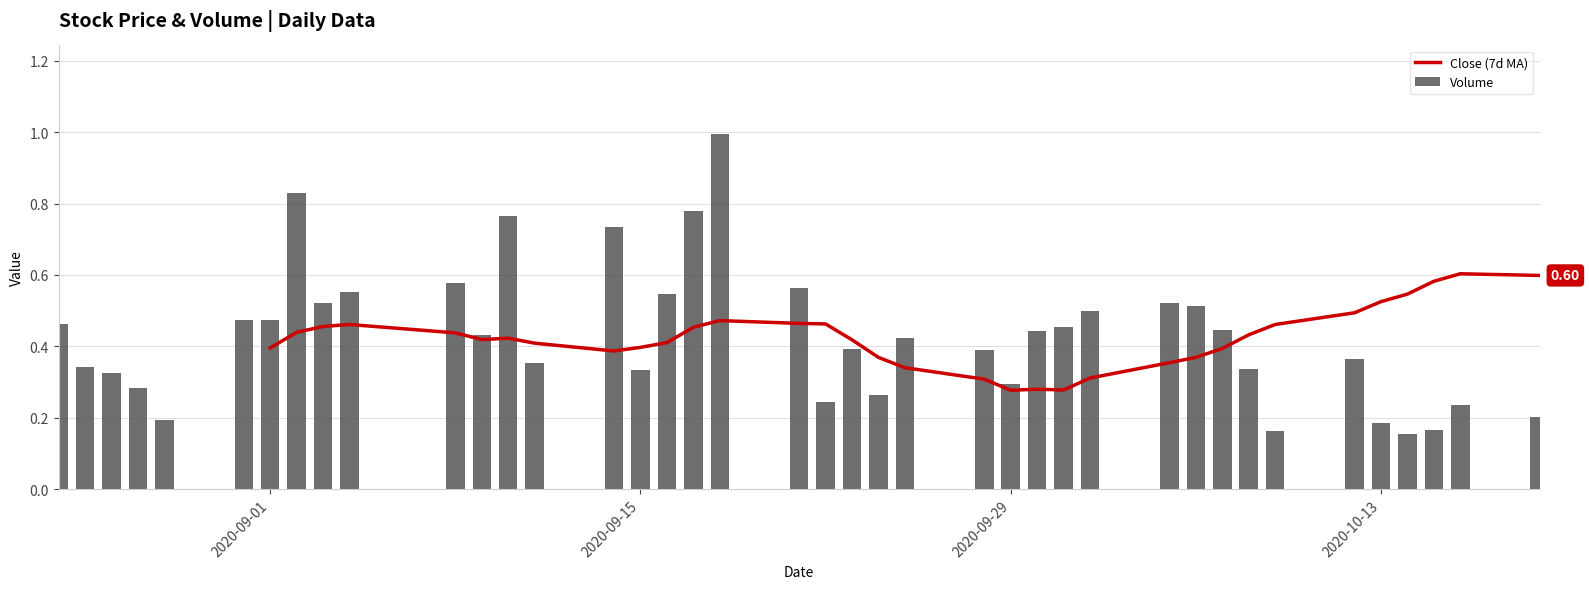

How many bars are there in total?

40